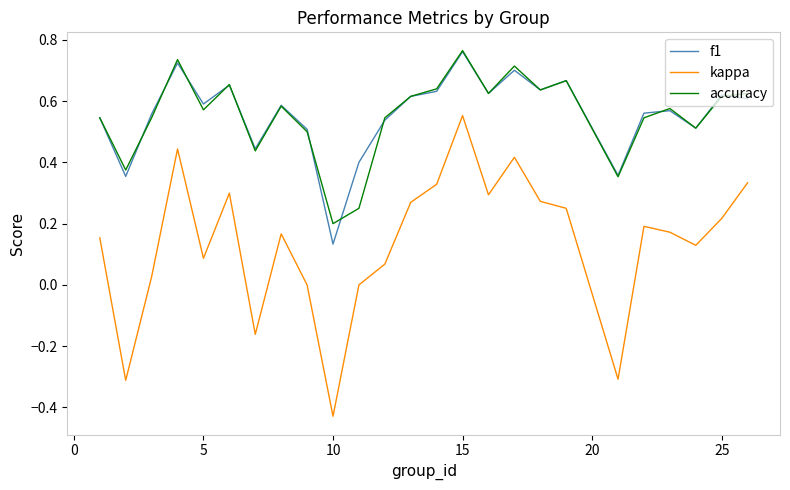

Is this an area chart (filled region under the line)?

No